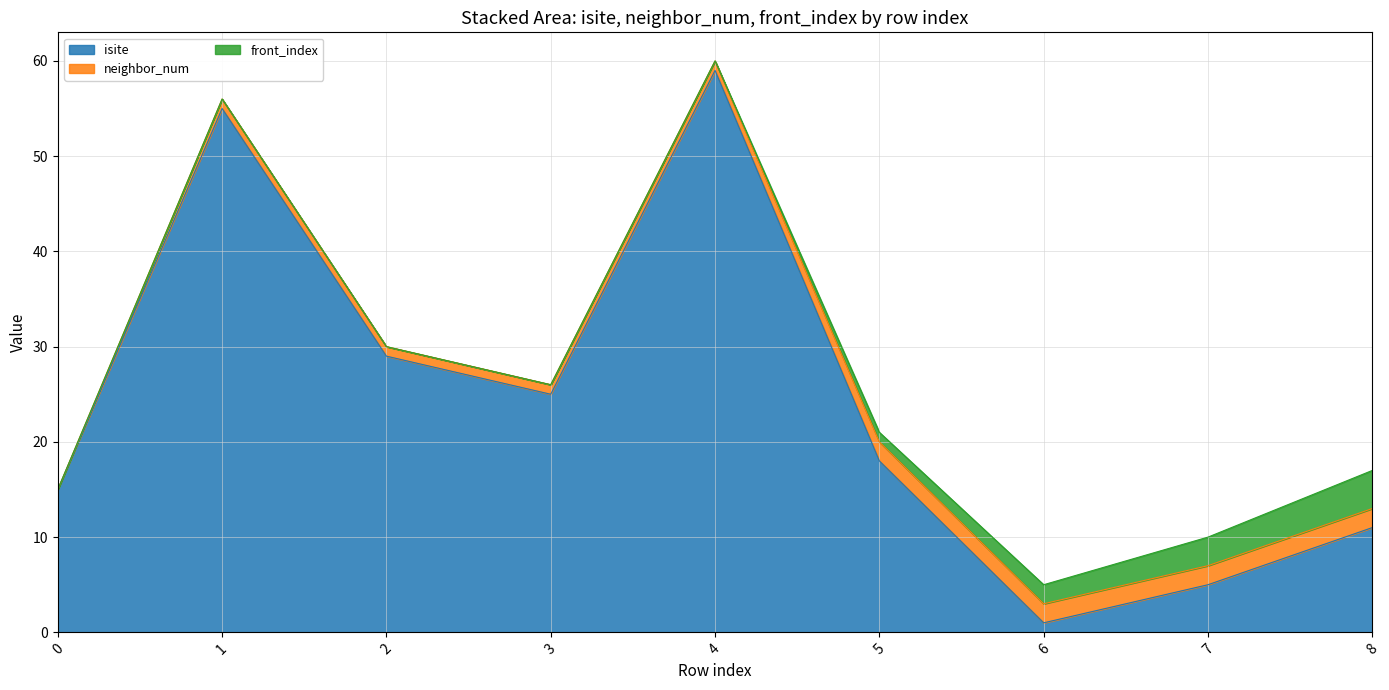

Where do isite and front_index first cross each other?

5 and 6